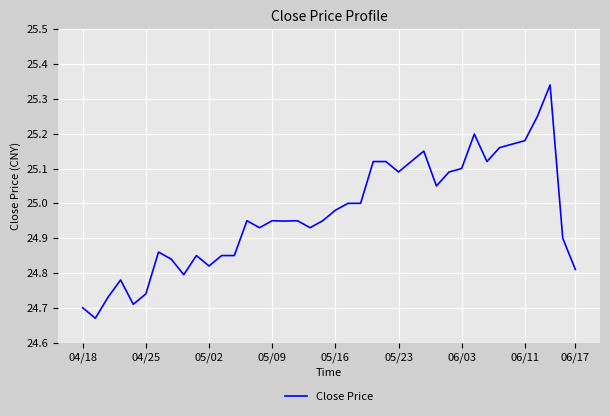

What is the difference between the maximum and minimum values?

0.7